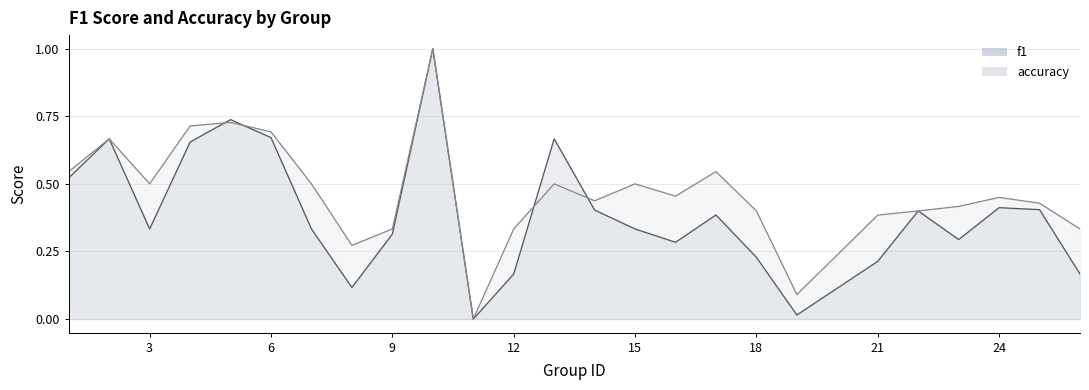

At which category is the sum across all series the highest?

10